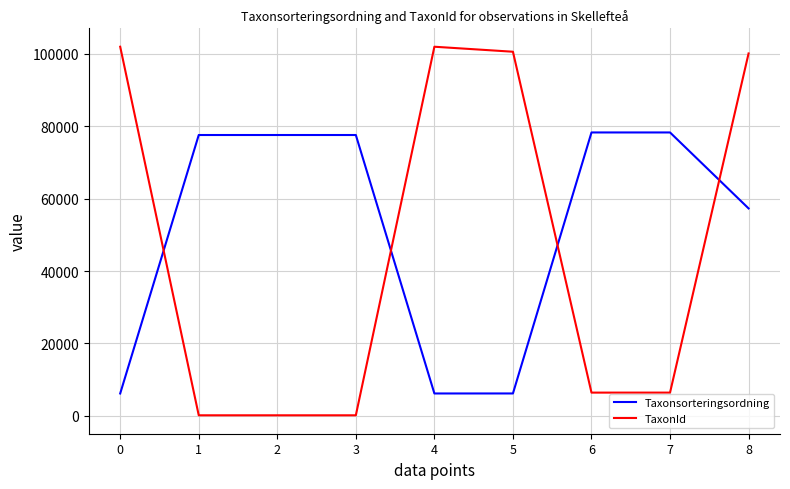

True or false: TaxonId has a value of 60932 at 0.

False